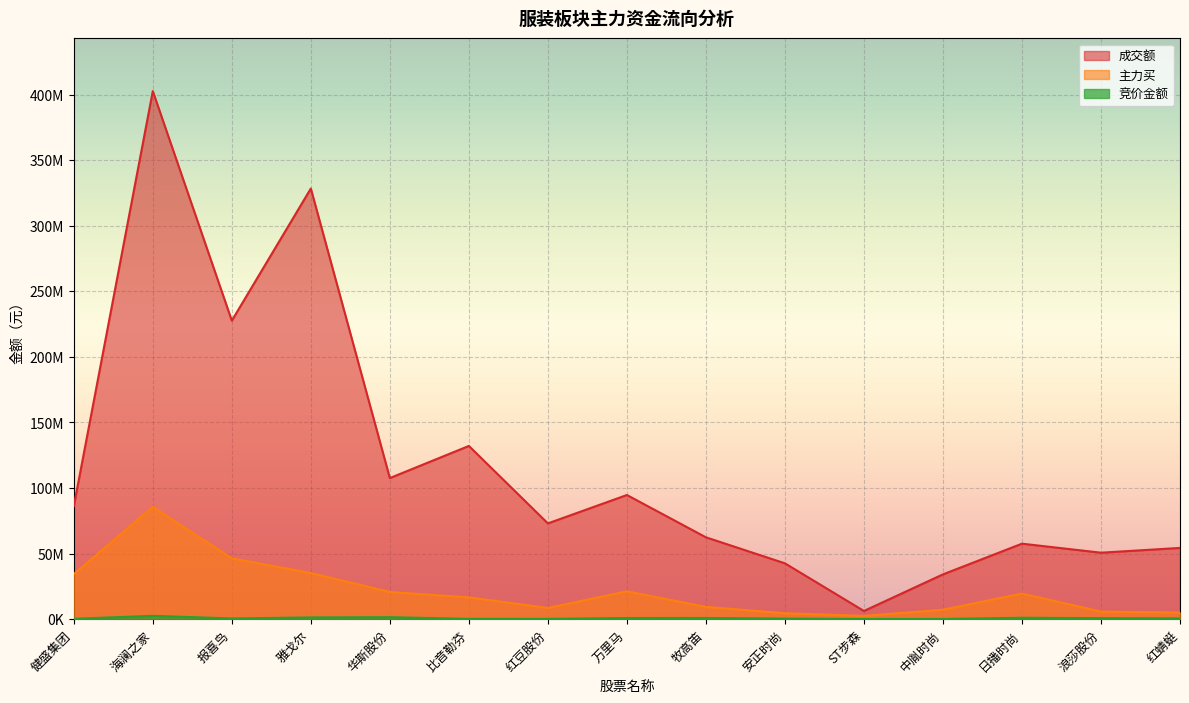

Which series has the widest spread of values?

成交额